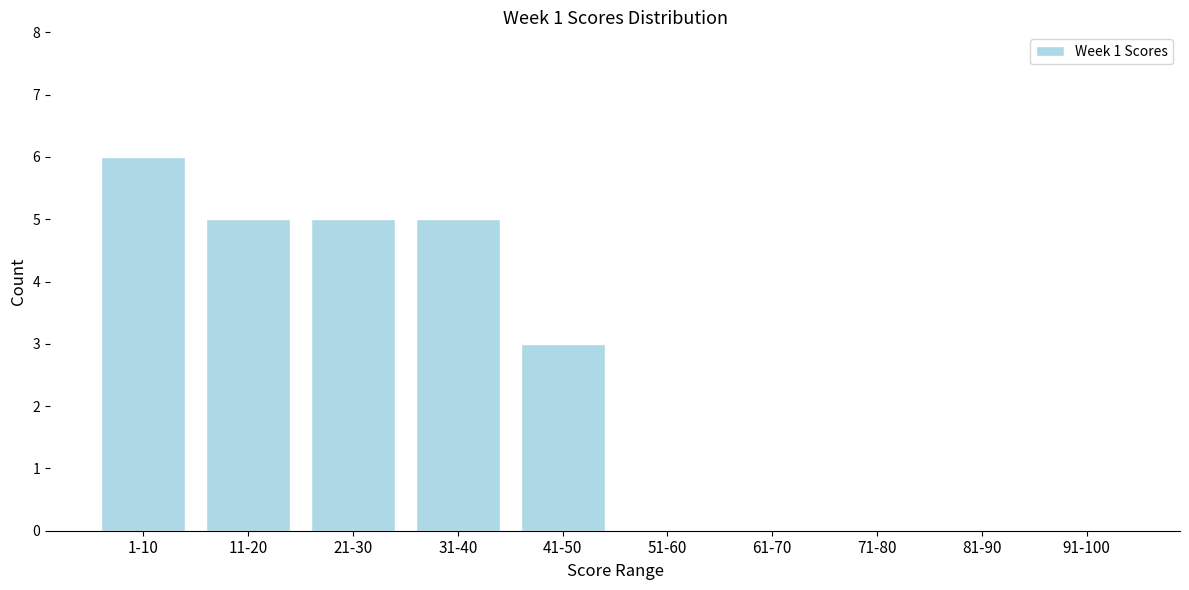

Reading right to left, transcribe all the data shown in this chart.

91-100=0	81-90=0	71-80=0	61-70=0	51-60=0	41-50=3	31-40=5	21-30=5	11-20=5	1-10=6